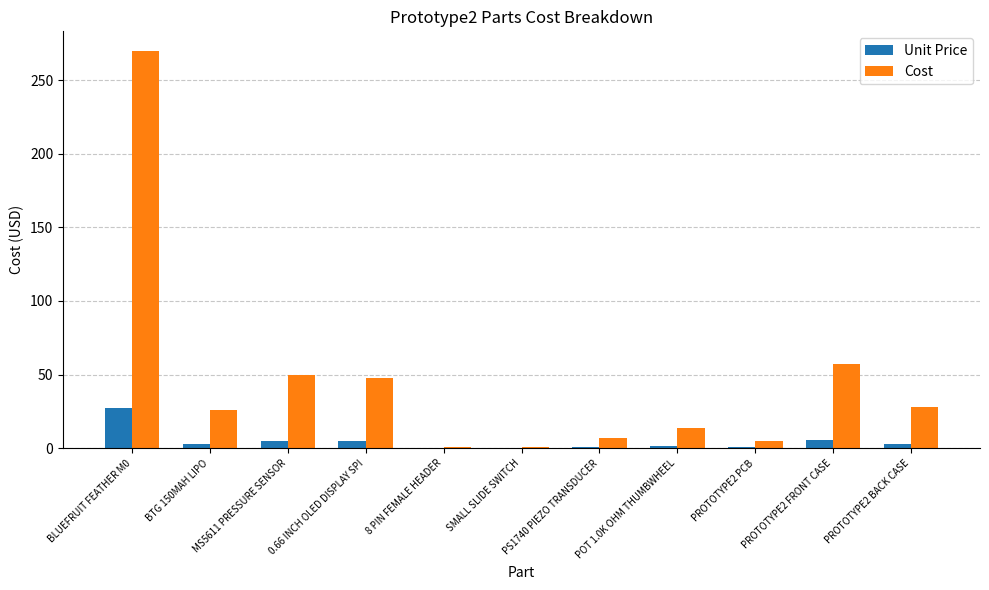

How many groups of bars are there?

11